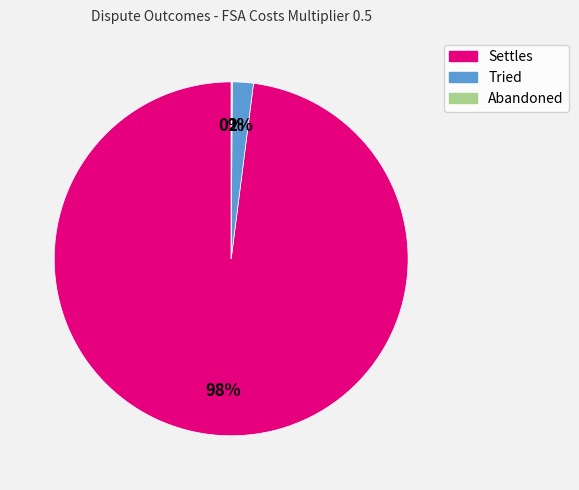

Which slice is the largest?

Settles